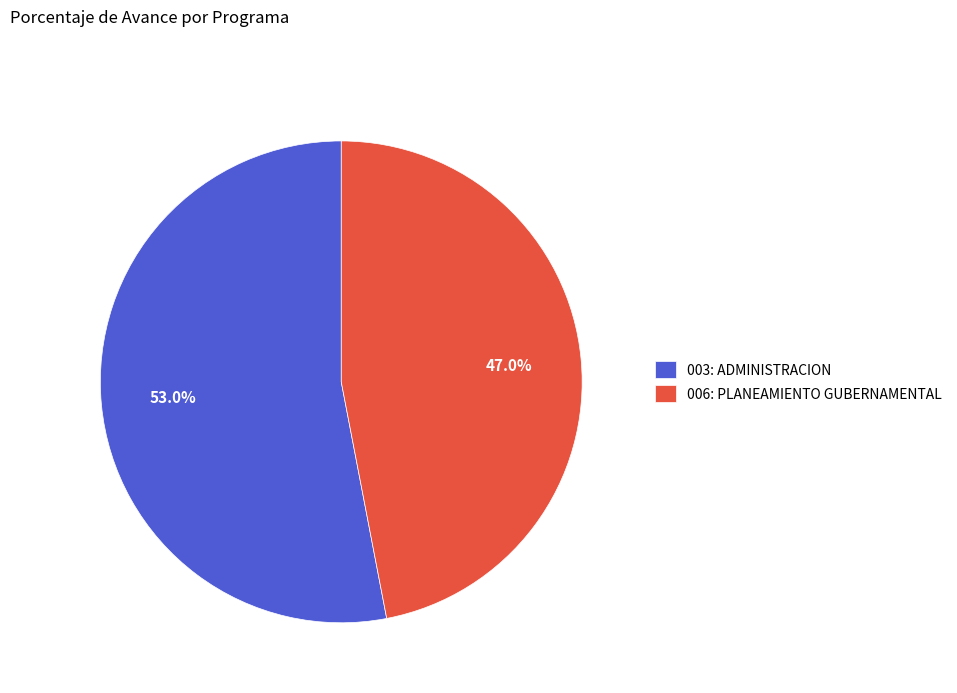

To the nearest percent, what portion does 006: PLANEAMIENTO GUBERNAMENTAL represent?

47%